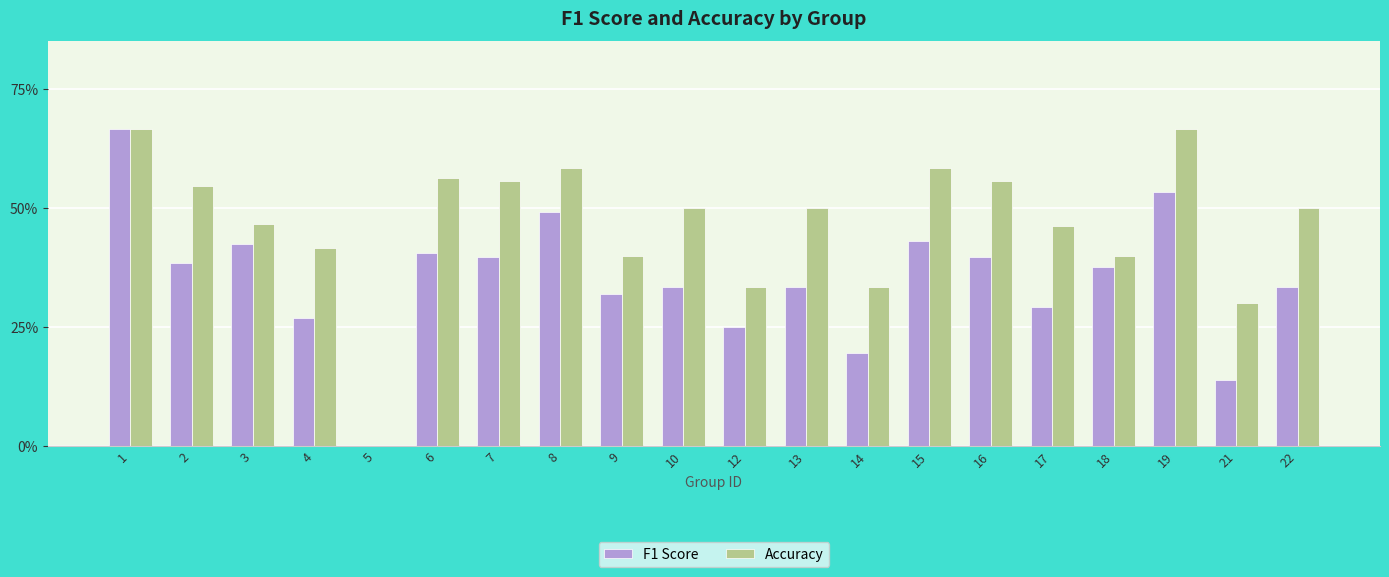

What value does the Accuracy series have at 8?

0.6